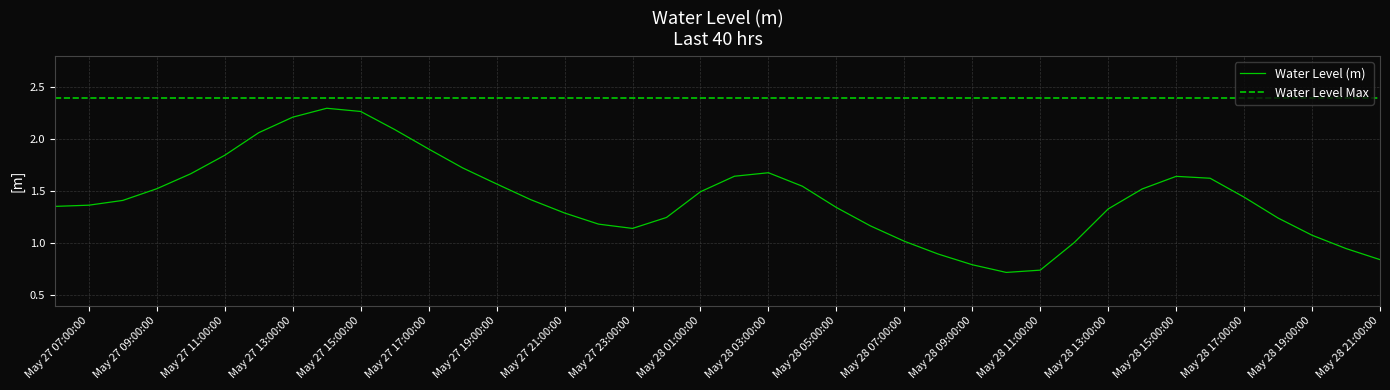

Does the chart have visible grid lines?

Yes